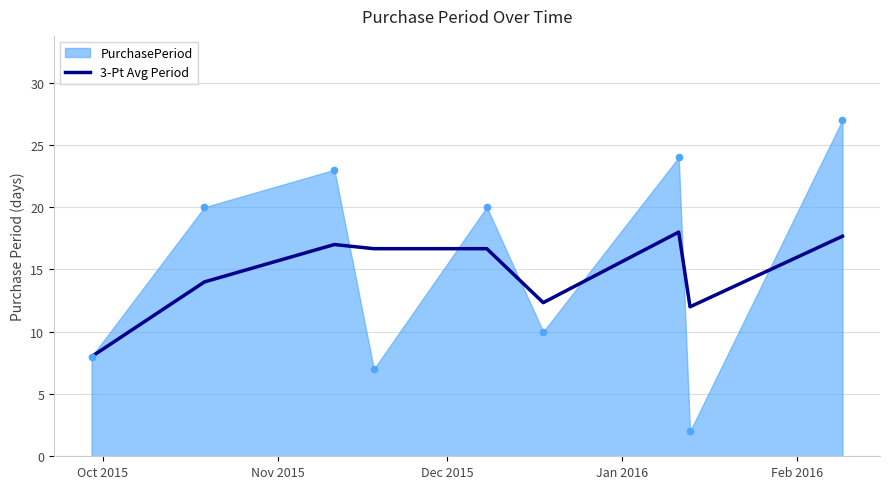

What is the highest value of the 3-Pt Avg Period series?

18.0